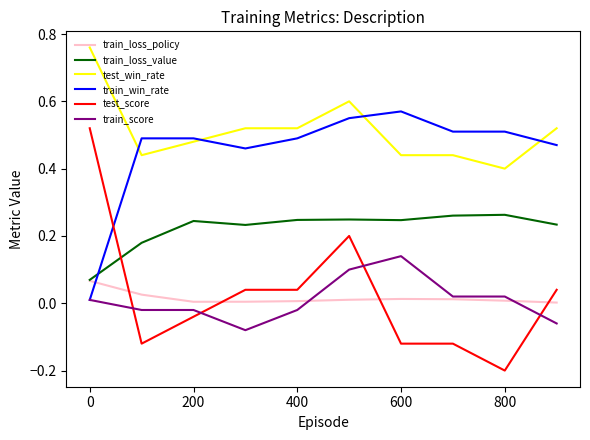

Which series has the largest total across all categories?

test_win_rate